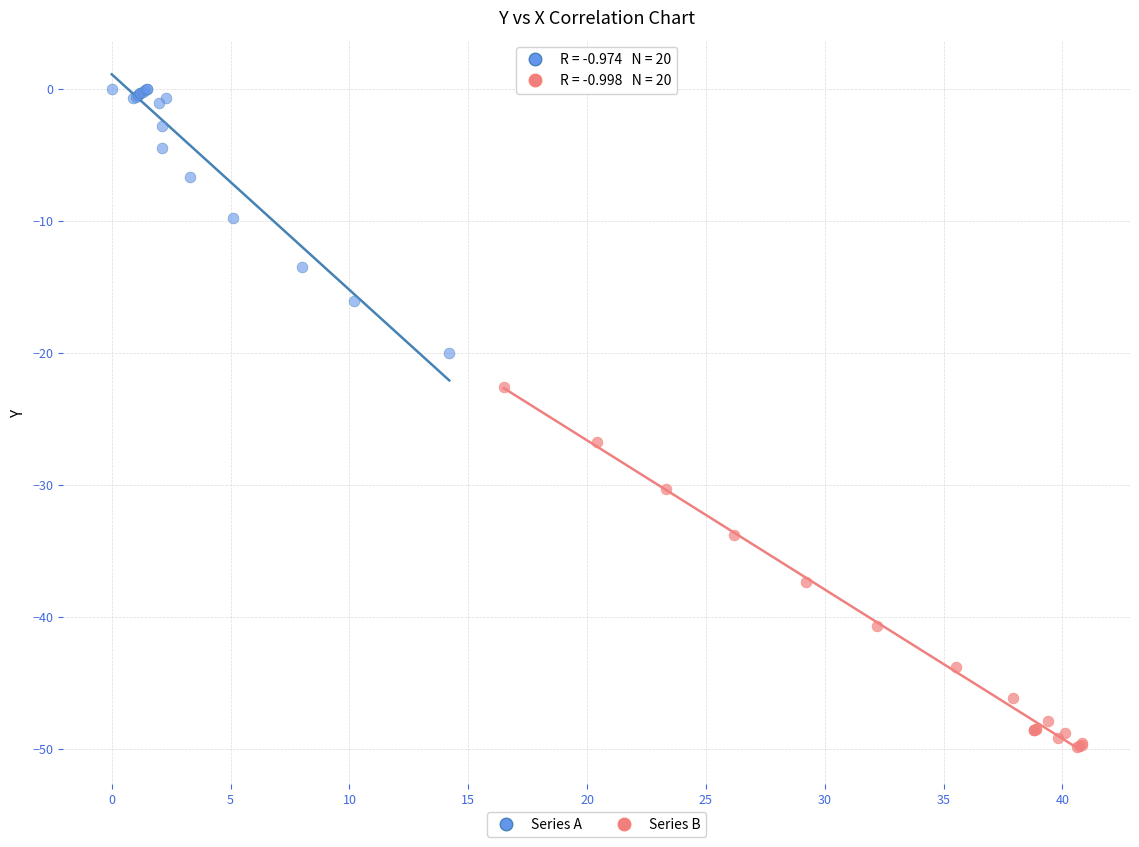

Which series contains the highest Y value?

Series A